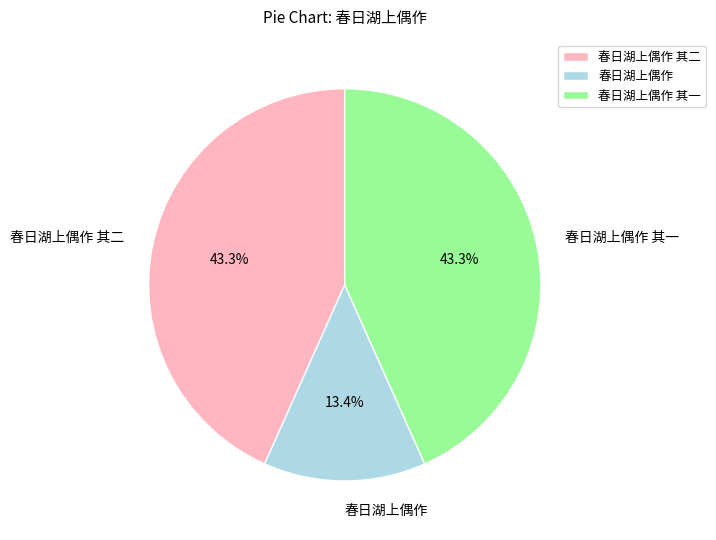

To the nearest percent, what is the difference between the largest and smallest slice percentages?

30%